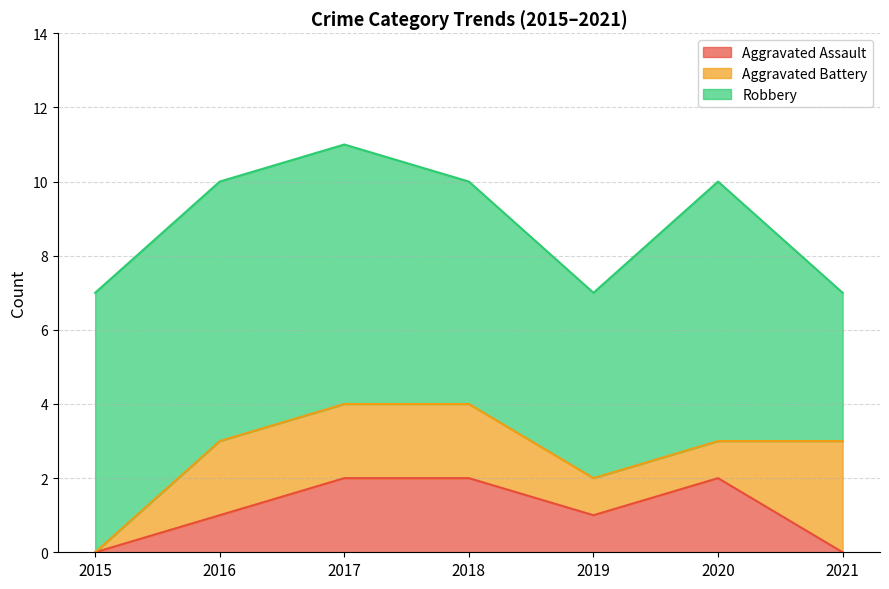

At which category does Robbery reach its first local peak?

2020